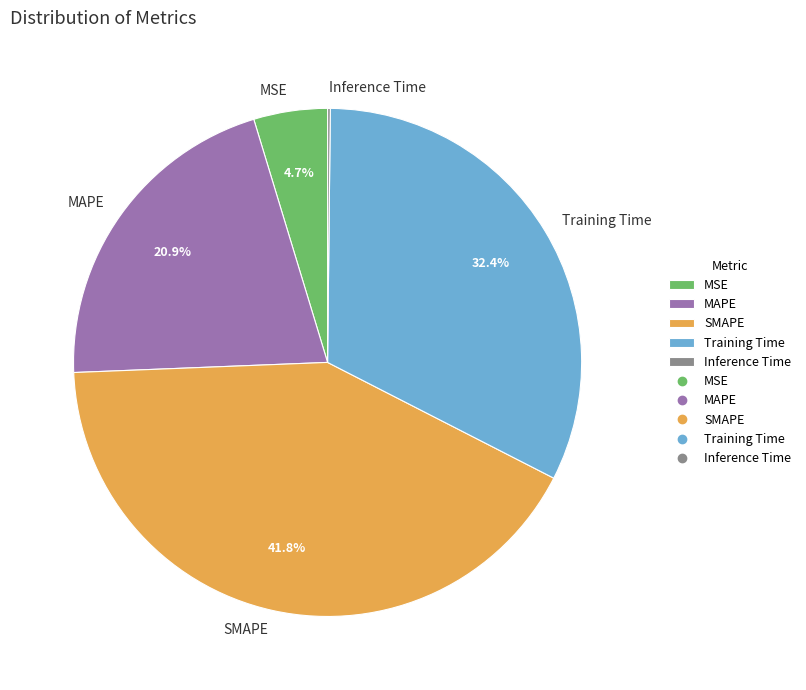

Is there a majority slice in this chart?

No